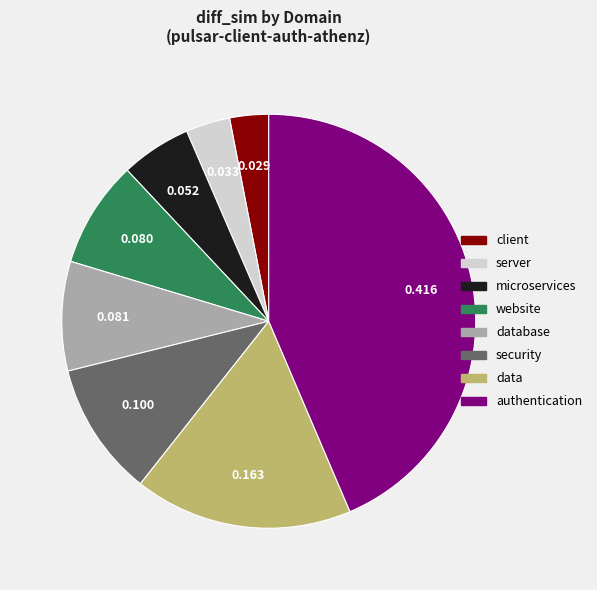

Does any single category account for the majority?

No